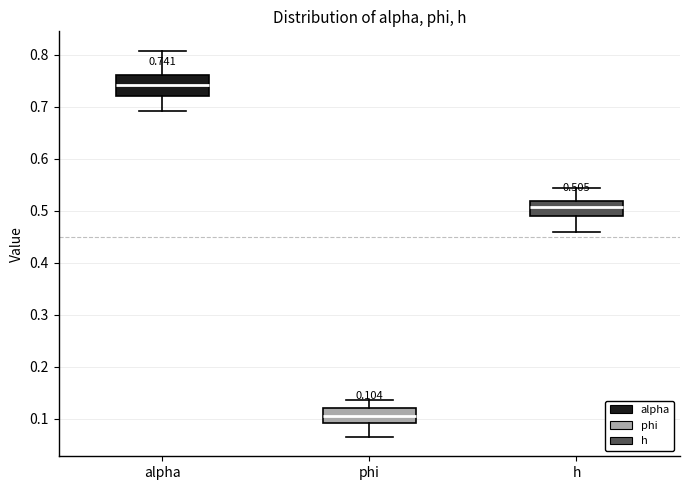

Which box is the tallest, from its lower edge to its upper edge?

alpha